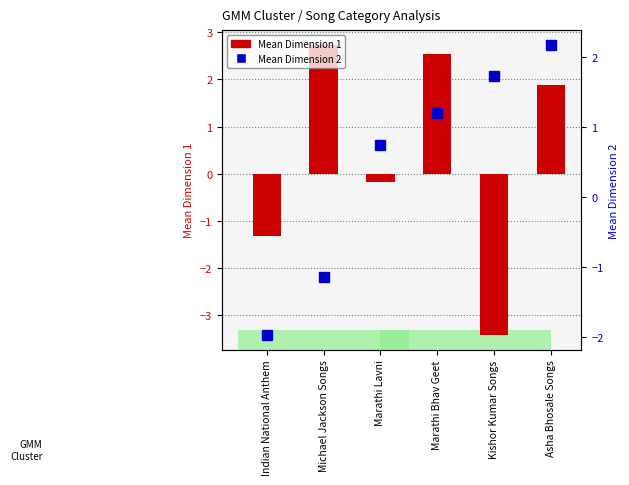

Reading right to left, extract all data points from this chart.

Mean Dimension 1: 1.9	-3.4	2.5	-0.2	2.7	-1.3
Mean Dimension 2: 2.2	1.7	1.2	0.7	-1.1	-2.0